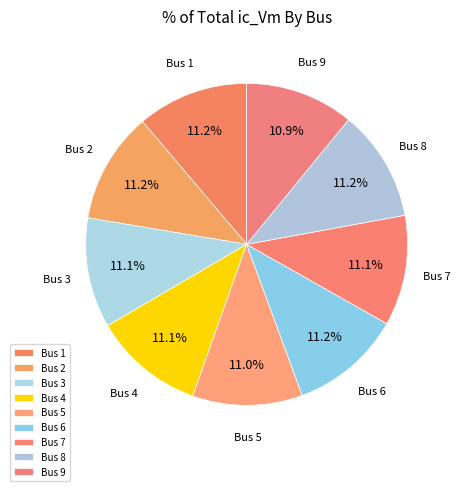

How many segments does this pie chart have?

9